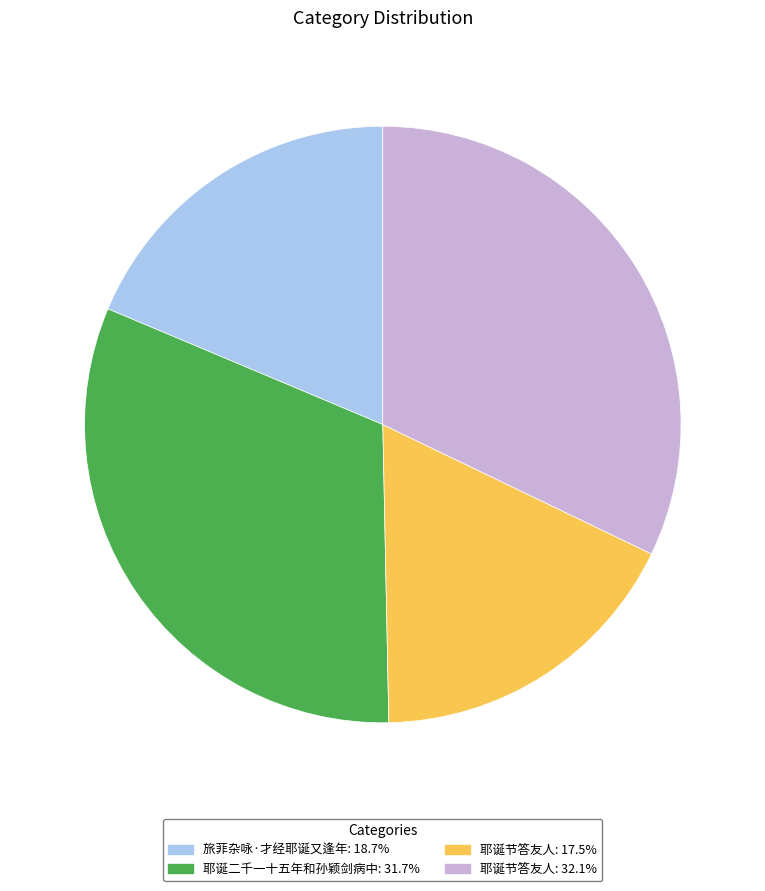

Is there any slice that represents more than half of the pie?

No